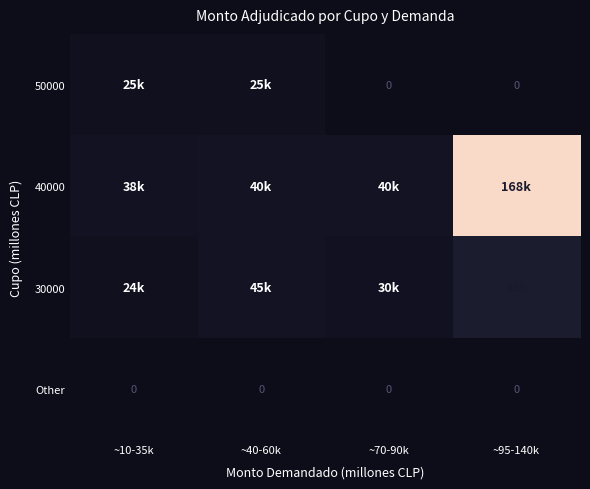

Which has a higher value, ~10-35k or ~70-90k?

~10-35k